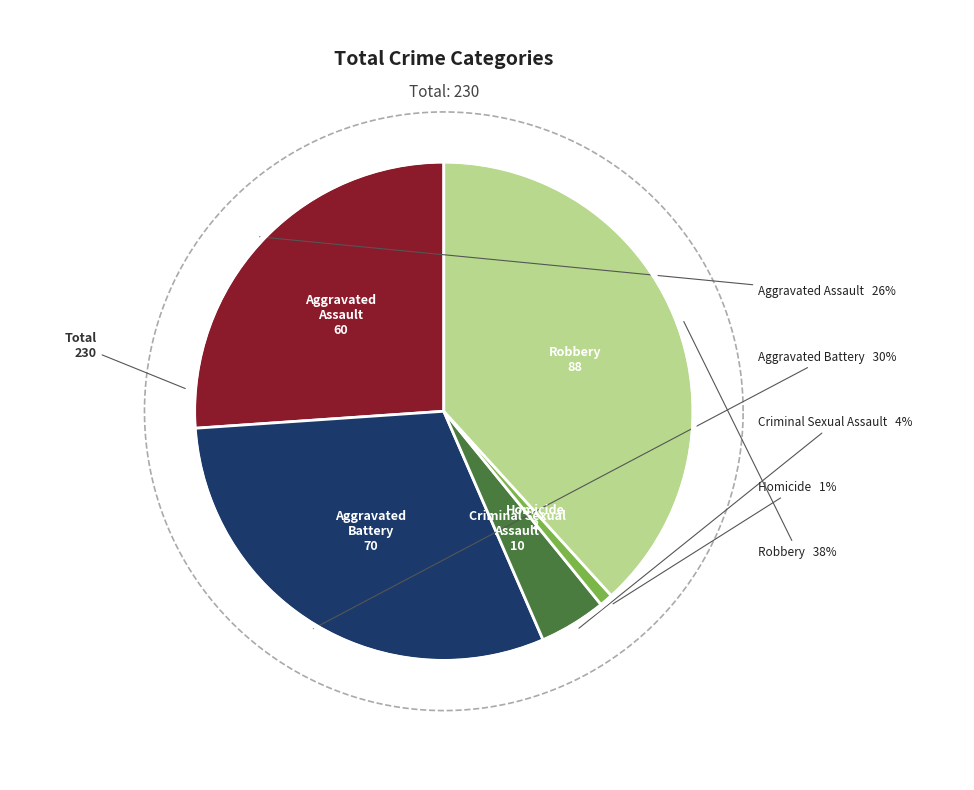

How many slices are in this pie chart?

5